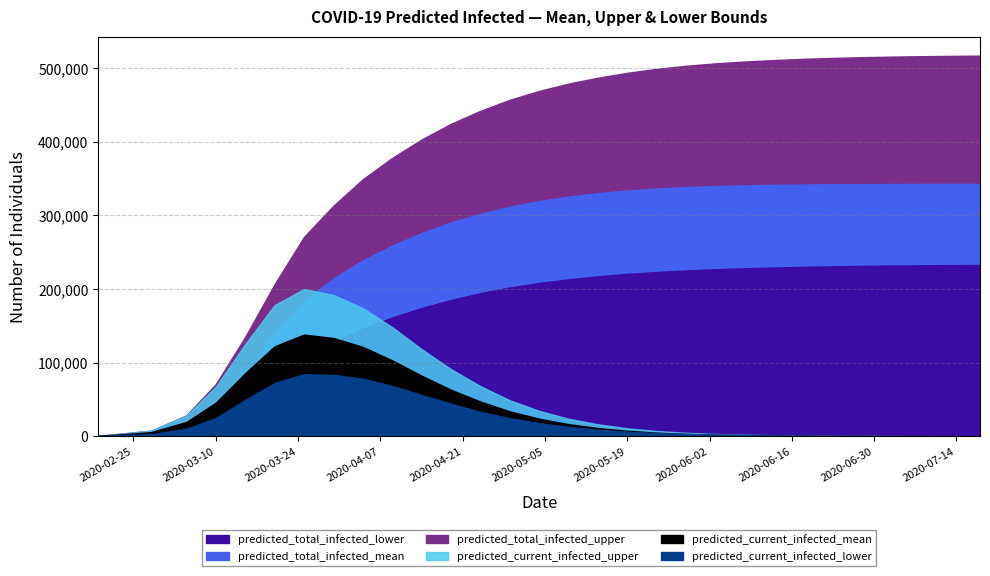

Reading left to right, list all the values displayed in this chart.

predicted_current_infected_lower: 230	2882	10145	24748	49413	72351	84304	83404	78350	68421	56213	44328	33245	24612	17854	12781	8954	6231	4320	3012	2108	1487	1053	753	541	392	287	212	158	119
predicted_current_infected_mean: 453	5614	19426	45562	85767	122265	138104	133539	121432	103214	82315	63241	47218	33891	23812	16421	11145	7432	4912	3221	2104	1378	905	597	396	264	177	119	81	55
predicted_current_infected_upper: 605	7622	27821	67186	125175	178180	200029	192098	174215	148321	118432	91234	68124	48921	34512	23812	16213	10812	7123	4712	3124	2087	1398	941	637	433	296	203	140	97
predicted_total_infected_lower: 230	2882	10375	26128	53105	82726	110432	130585	148231	163421	176234	187123	196412	204123	210234	215123	219234	222567	225123	227234	228891	230124	231234	232123	232891	233456	233912	234267	234534	234723
predicted_total_infected_mean: 453	5614	19879	48282	92903	142144	186386	216682	241234	261234	278234	292567	304234	313891	321456	327567	332234	335891	338567	340567	341891	342891	343567	344012	344345	344567	344712	344812	344878	344923
predicted_total_infected_upper: 605	7622	28426	70816	134953	206606	270845	313178	349234	378234	403234	424567	442234	457234	469234	479234	487234	493891	499234	503456	506712	509234	511234	512891	514123	515123	515891	516456	516891	517234